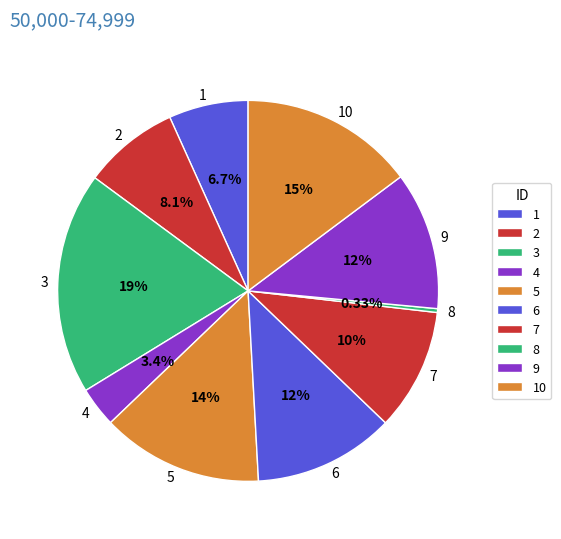

To the nearest percent, what portion does 9 represent?

12%